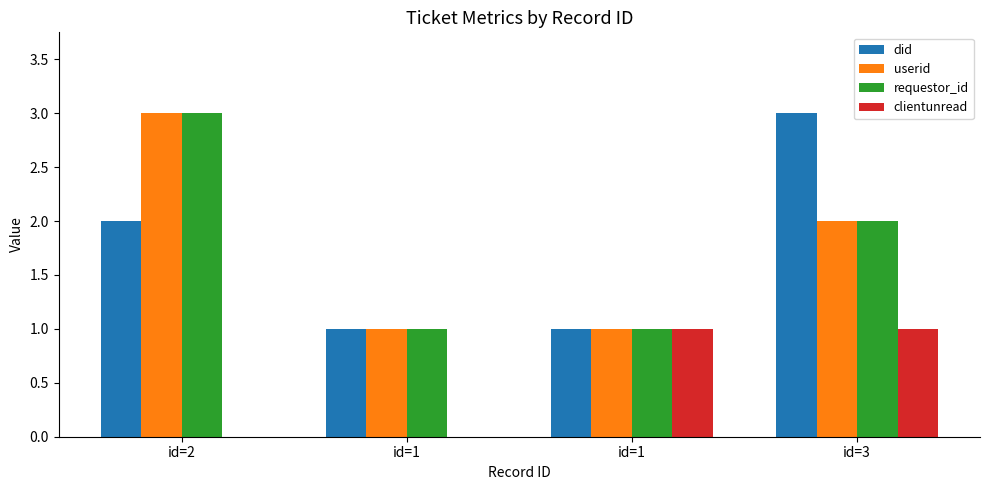

The value of did at id=1 is 0. True or false?

False